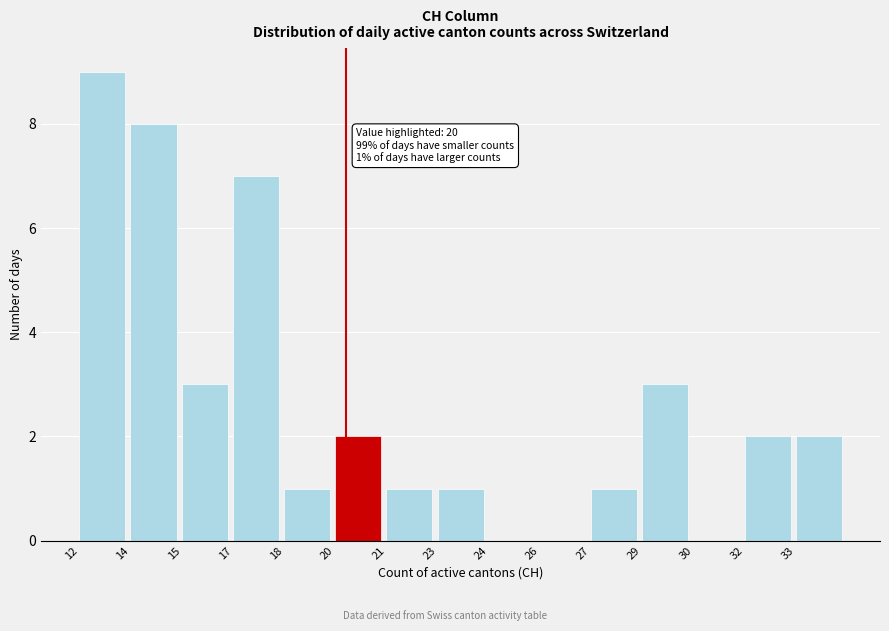

Reading left to right, what are all the values shown in this chart?

12=9	14=8	15=3	17=7	18=1	20=2	21=1	23=1	24=0	26=0	27=1	29=3	30=0	32=2	33=2